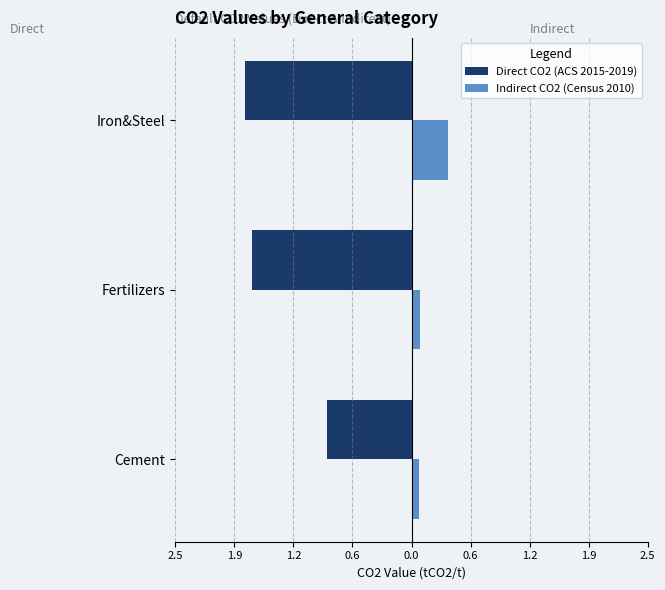

What are all the series names shown in the legend?

Direct CO2 (ACS 2015-2019), Indirect CO2 (Census 2010)